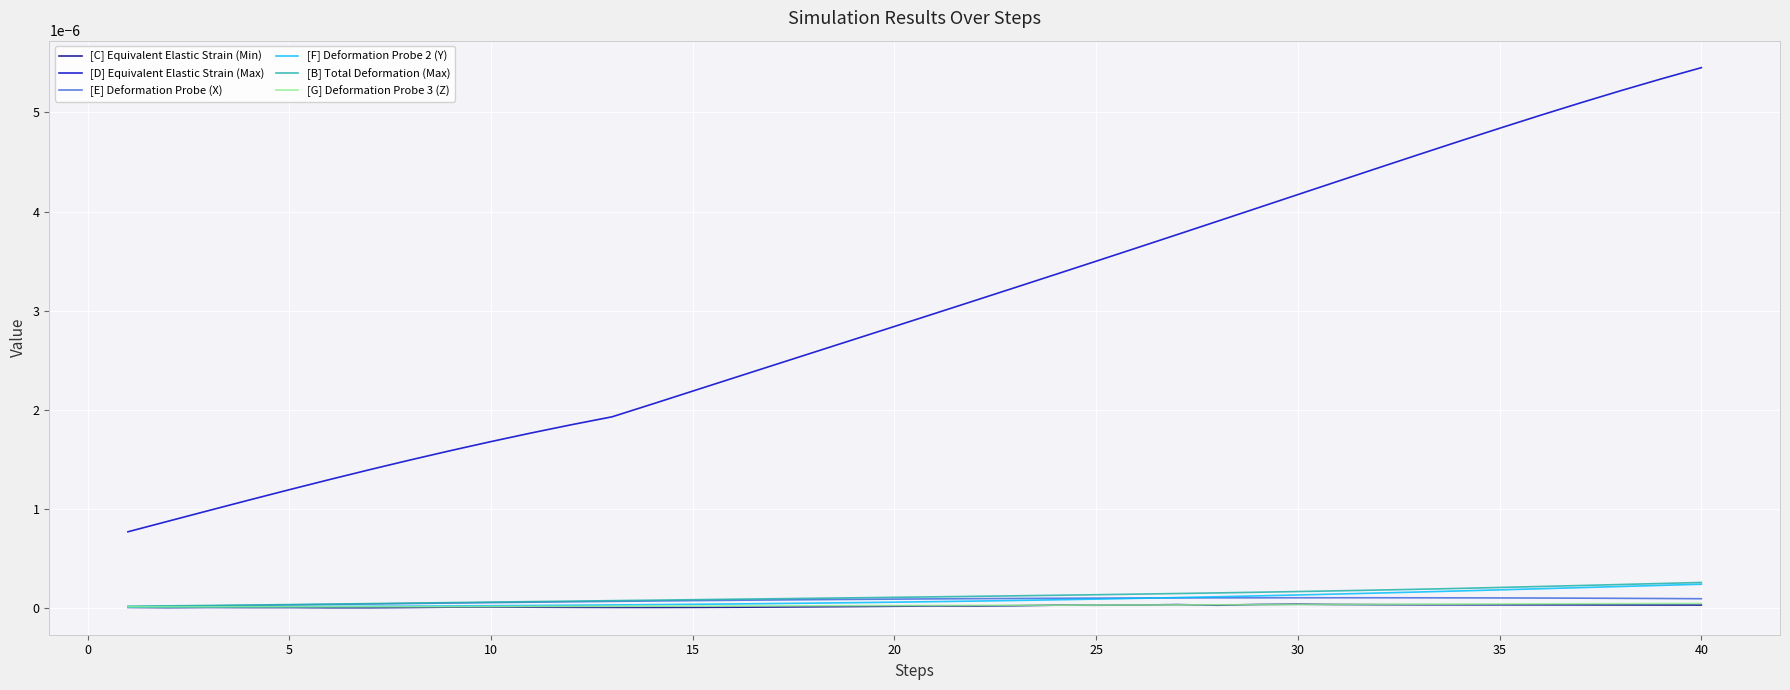

Which series has the largest total across all categories?

[D] Equivalent Elastic Strain (Max)